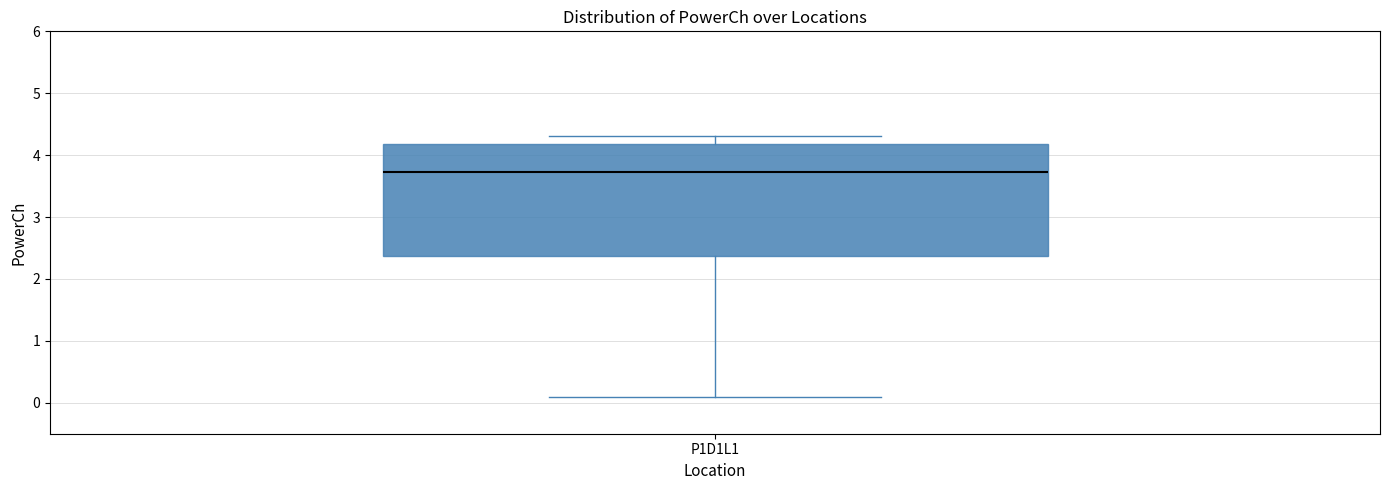

Where does the median line of the box for P1D1L1 sit on the y-axis? The values are not printed on the chart, so give them approximately, as read against the axis.

3.7